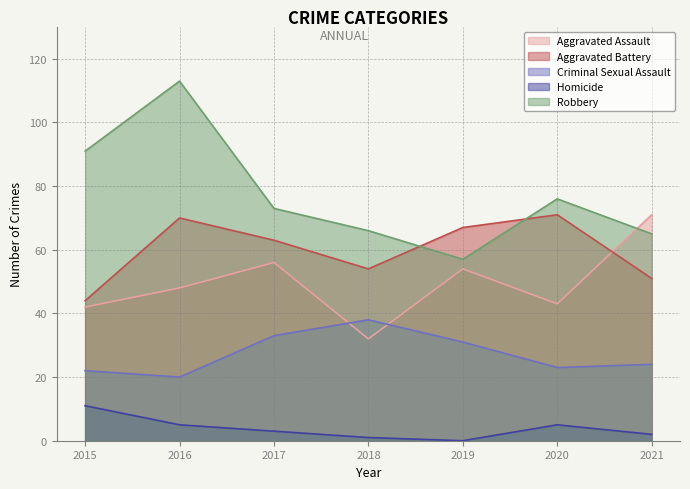

True or false: Aggravated Battery and Homicide intersect in this chart.

False